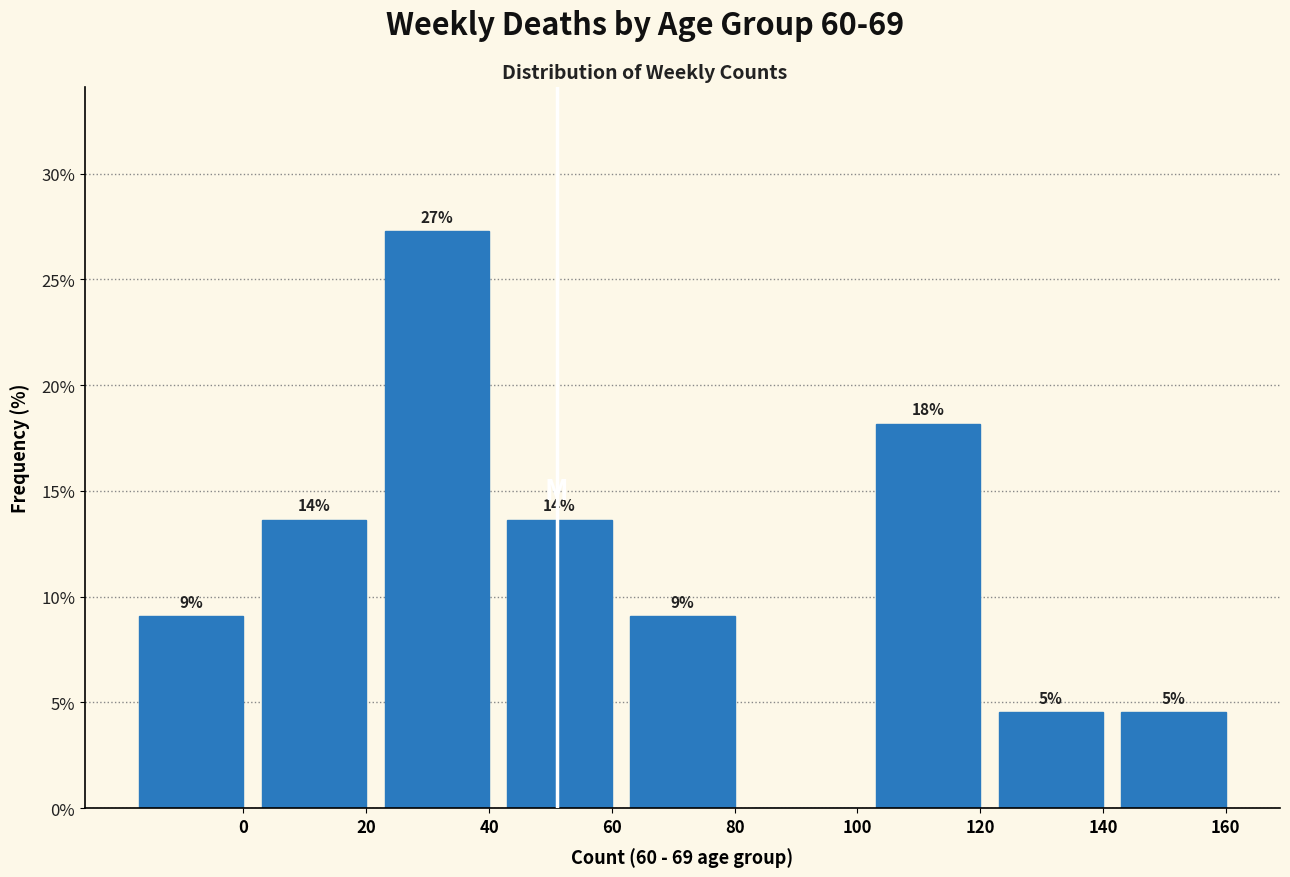

Are the bars horizontal?

No